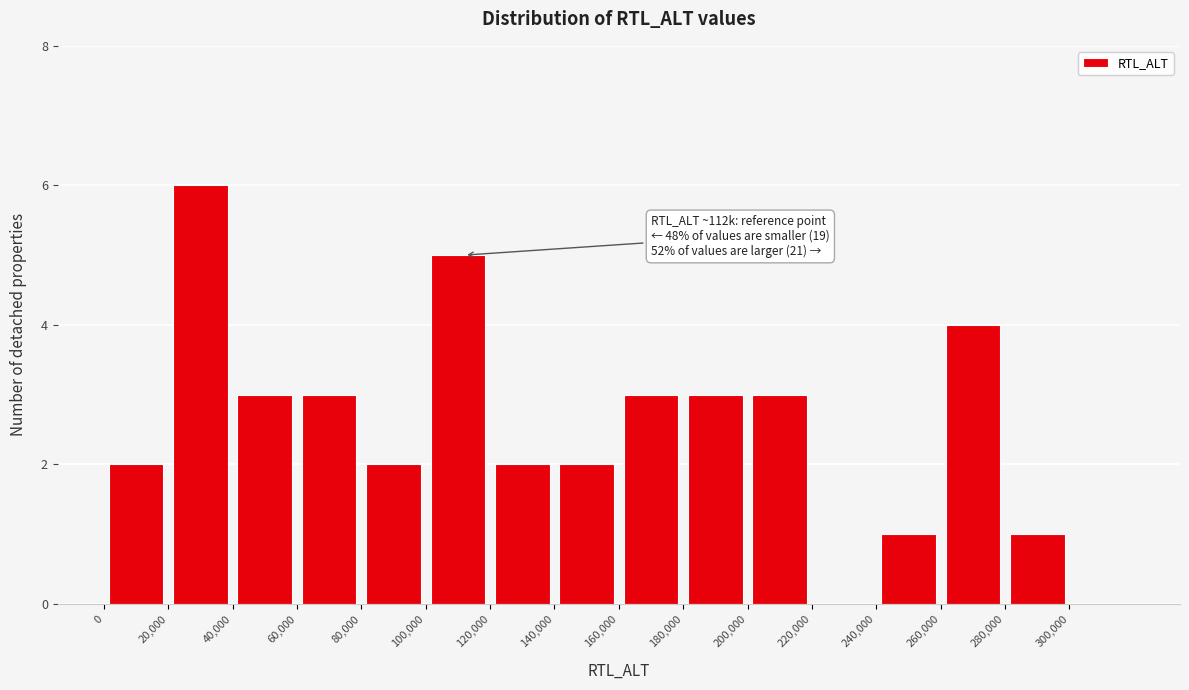

Which range on the x-axis has the tallest bar?

20000 to 40000